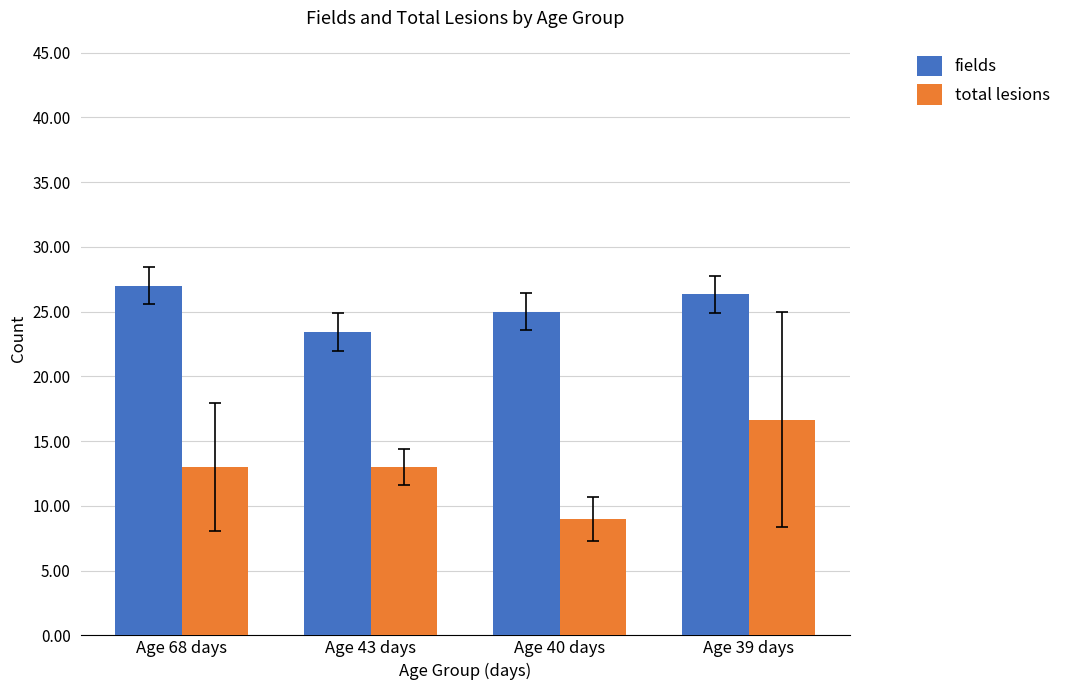

What is the difference between the second highest and second lowest values in the fields series?

1.3